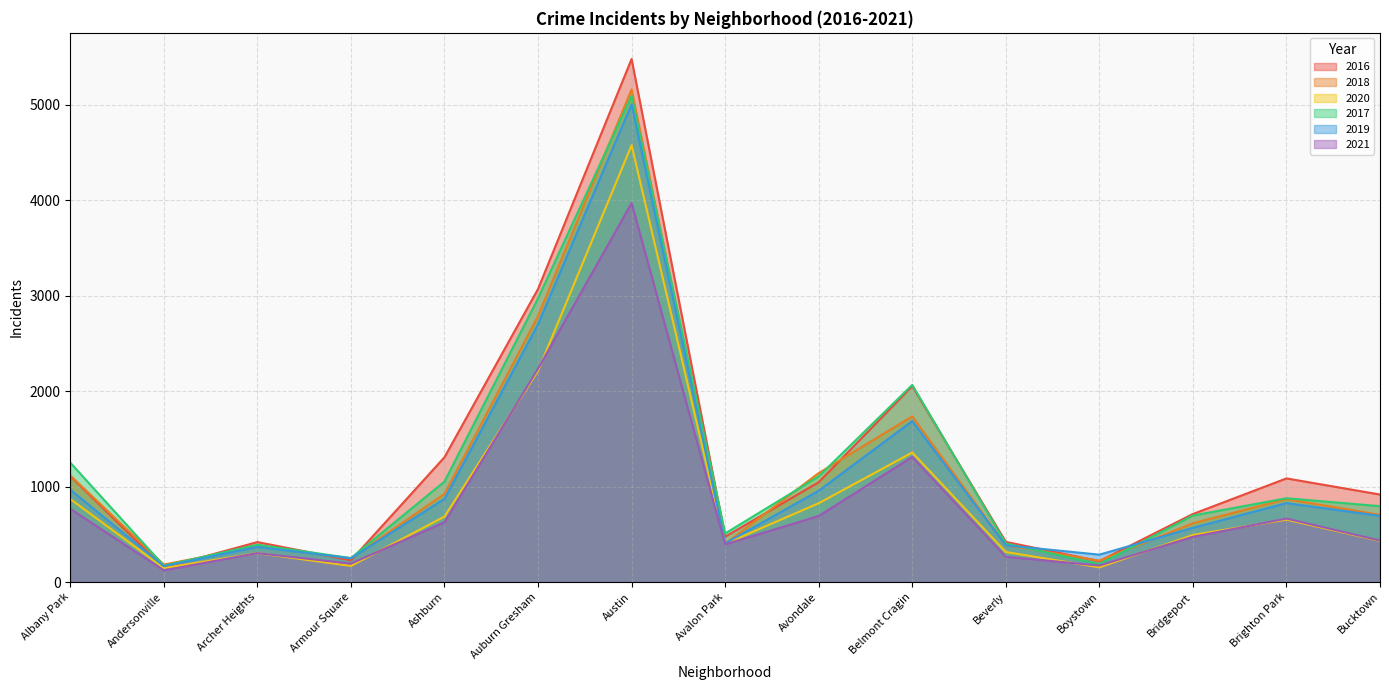

At which category does 2018 reach its first local valley?

Andersonville